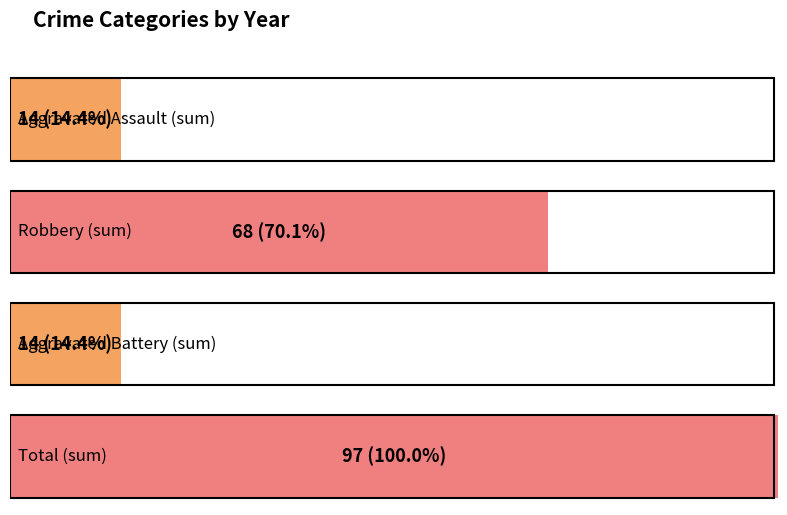

Which series has the largest total across all categories?

Total